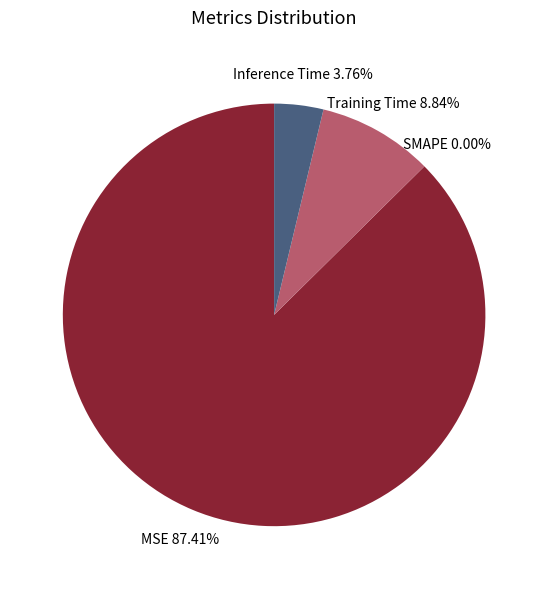

Count the number of slices in the pie.

4